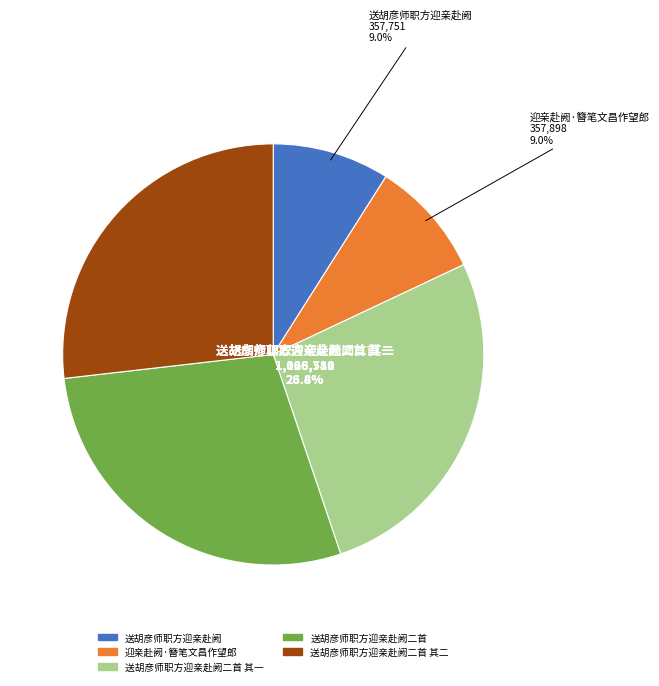

What percentage is NOT represented by 送胡彦师职方迎亲赴阙?

91.0%